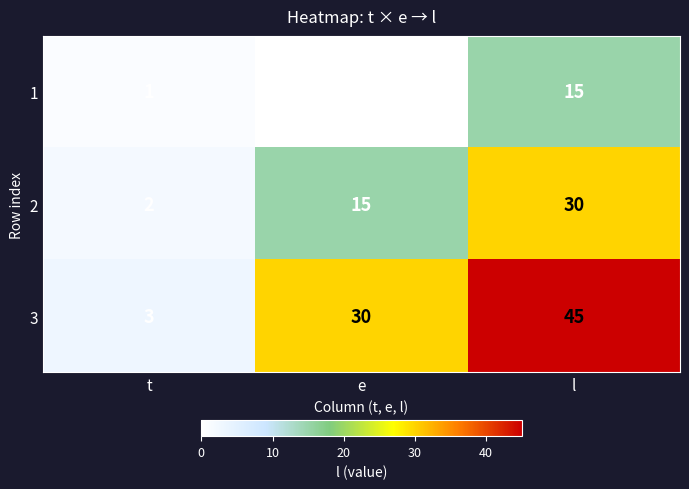

List the series in order of their peak value, highest first.

3, 2, 1